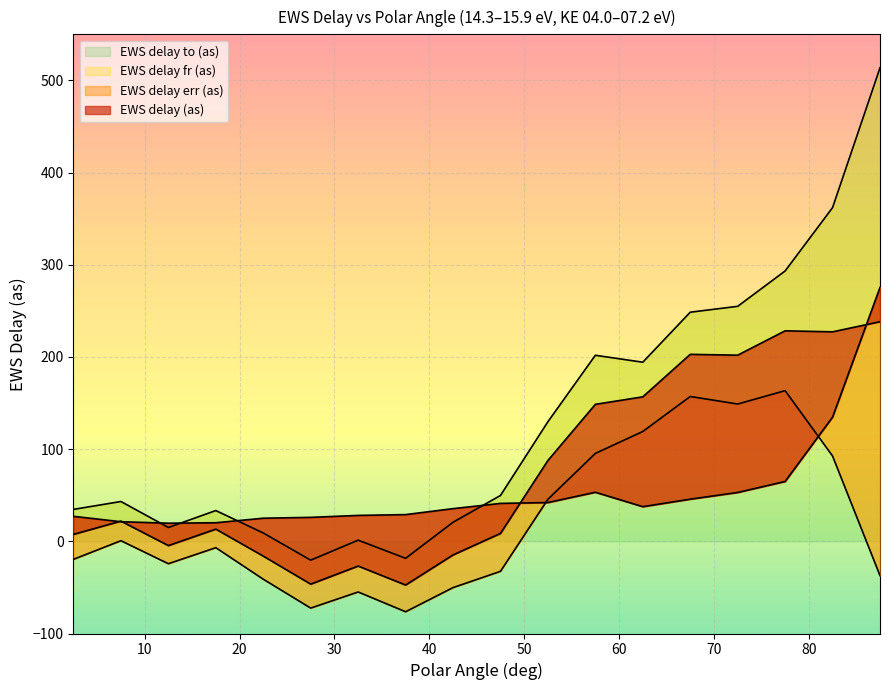

How many lines are shown in the chart?

4